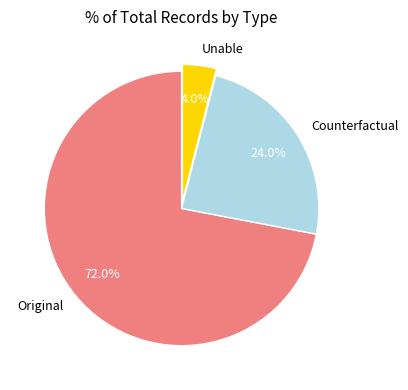

What is the total percentage of Original and Counterfactual?

96.0%